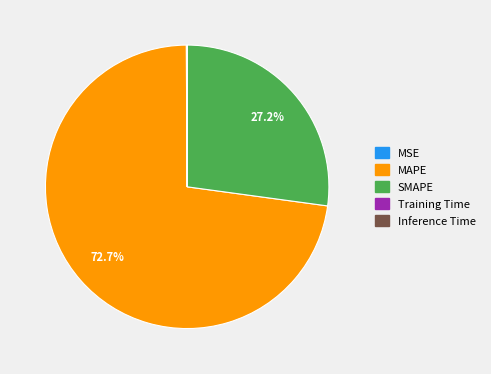

What percentage is the SMAPE slice, to the nearest percent?

27%